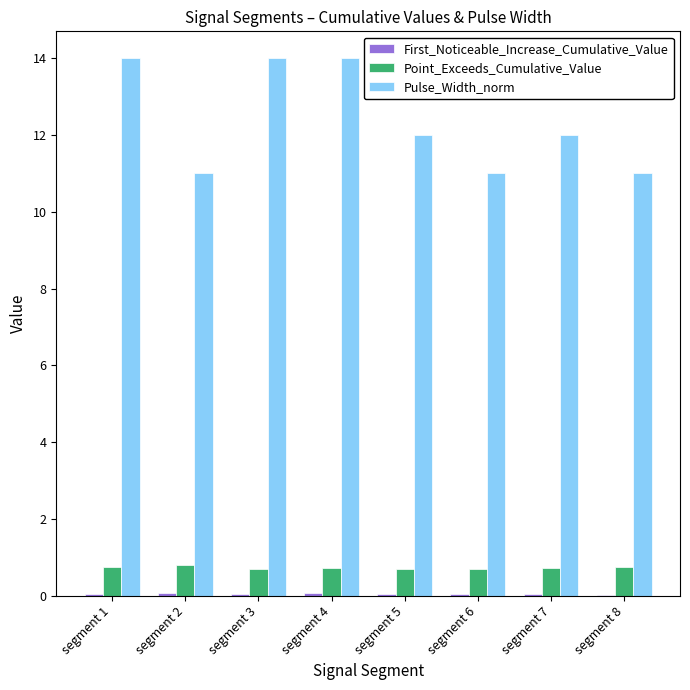

Which series has the largest total across all categories?

Pulse_Width_norm